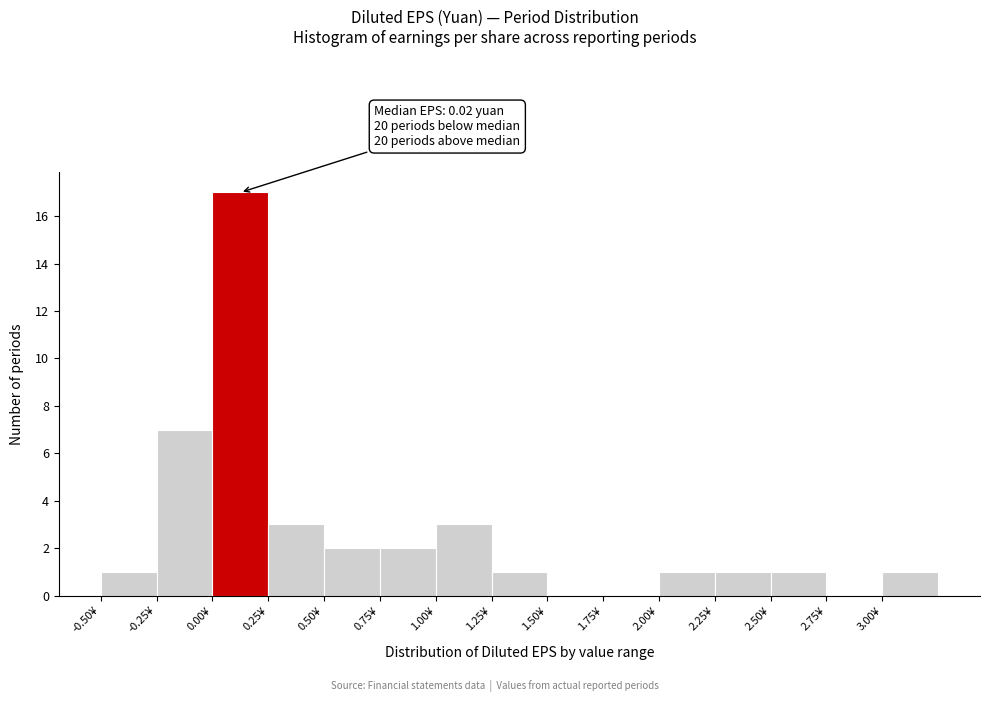

Over which range of the x-axis is the bar tallest?

0.00 to 0.25